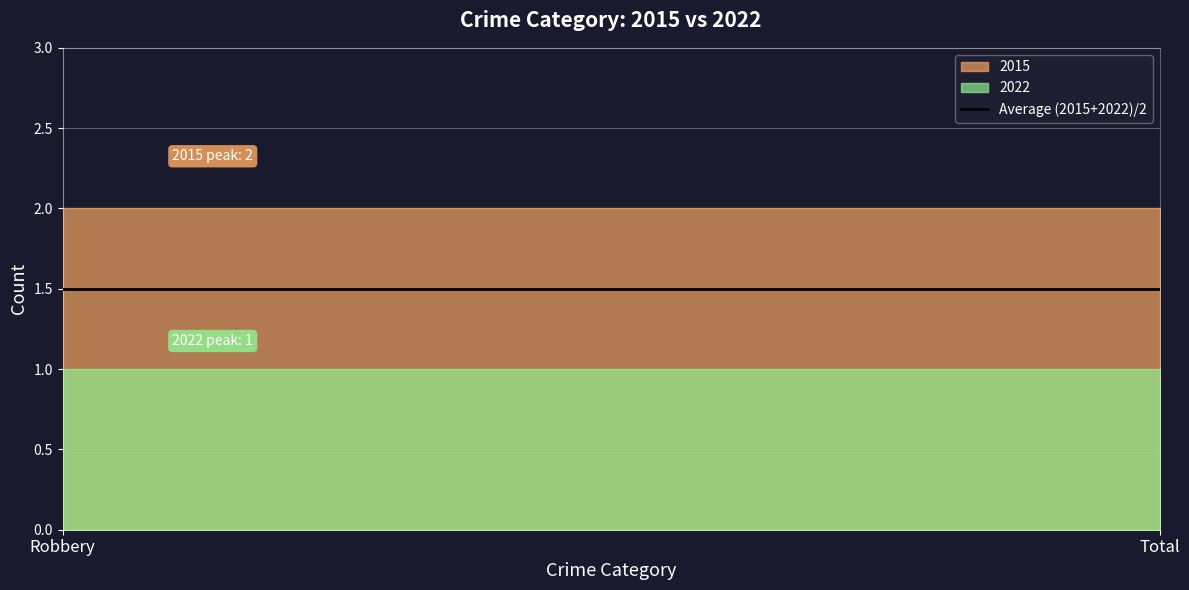

What is the label of the 1st point from the left?

Robbery